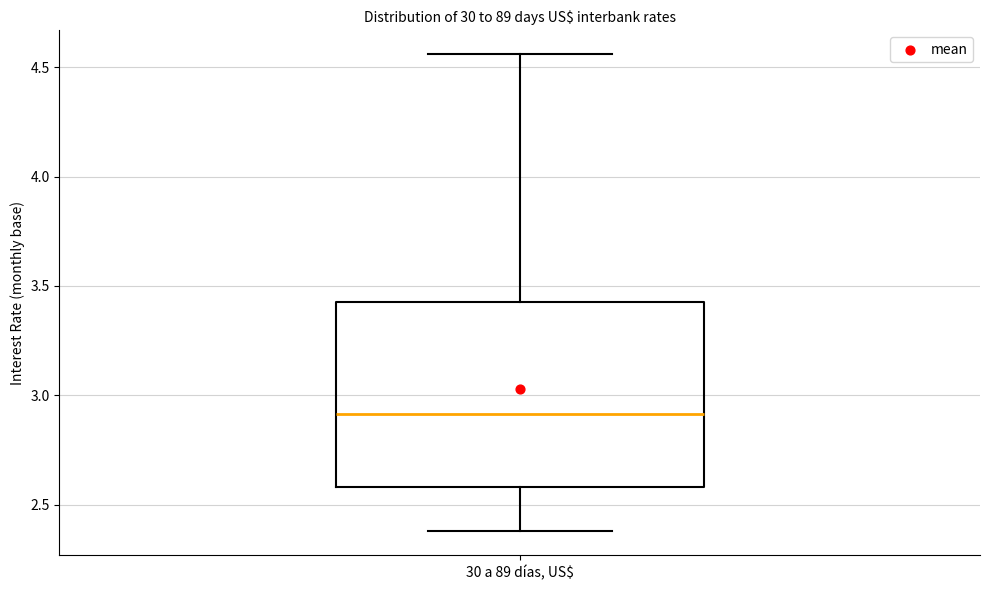

Transcribe this box plot: give where the median line is, the range the box spans, and where the two whiskers end, as read against the y-axis. The values are not printed on the chart, so give them approximately, as read against the axis.

median 2.90, box 2.60 to 3.45, whiskers 2.40 to 4.55